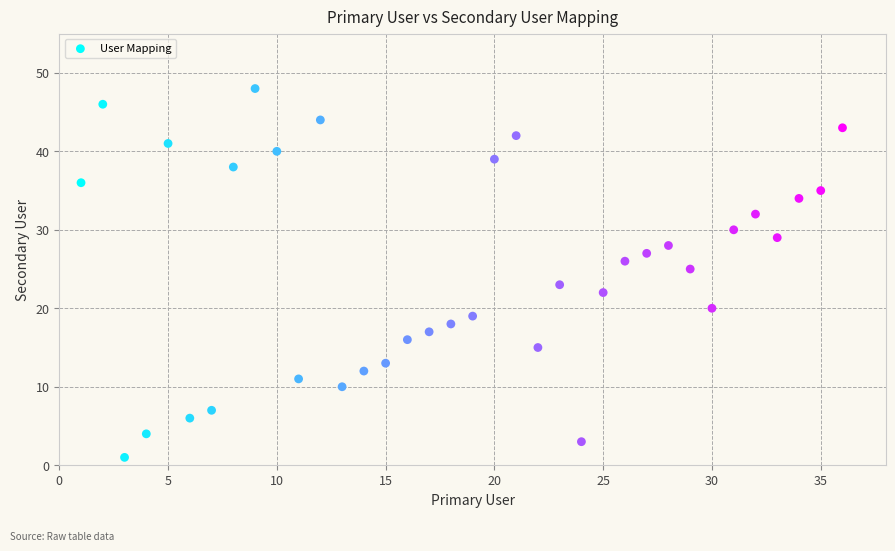

What is the range of Y values (max minus min)?

47